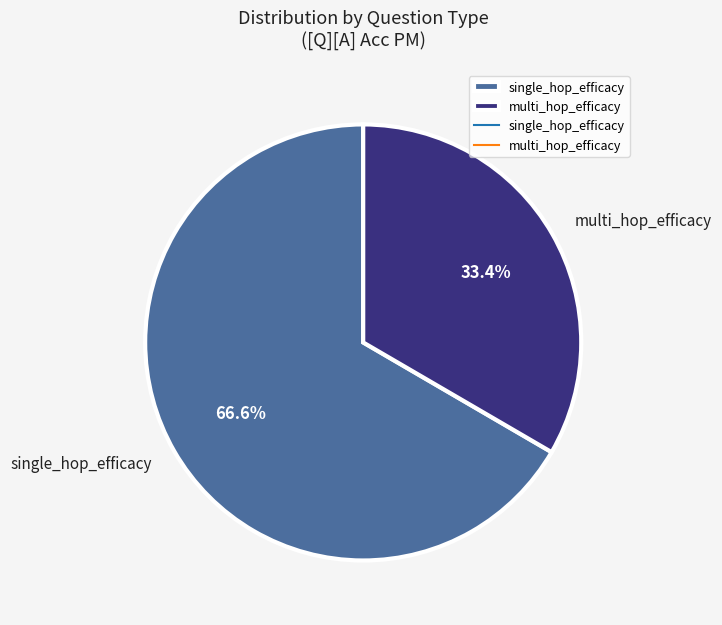

What percentage do single_hop_efficacy and multi_hop_efficacy together represent?

100.0%